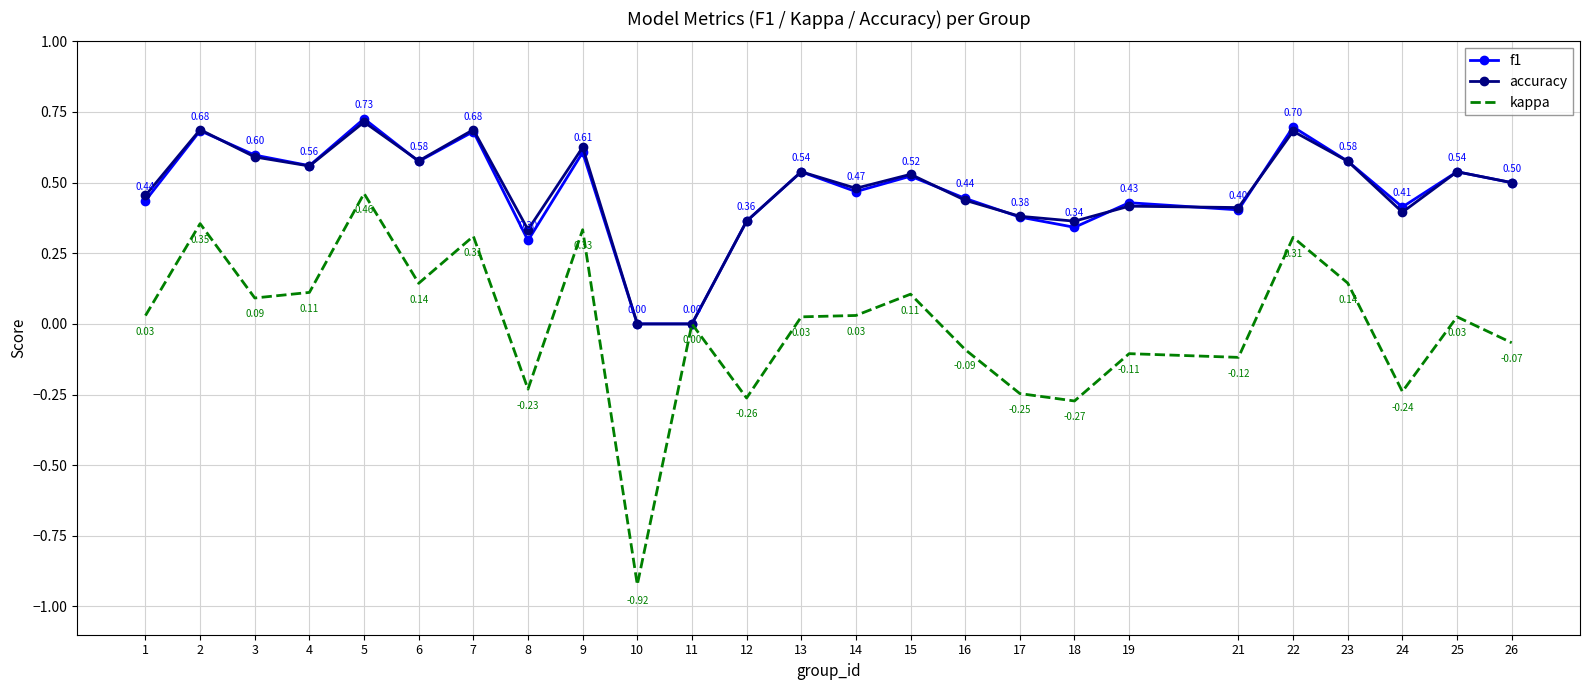

At which label does f1 reach its peak?

5